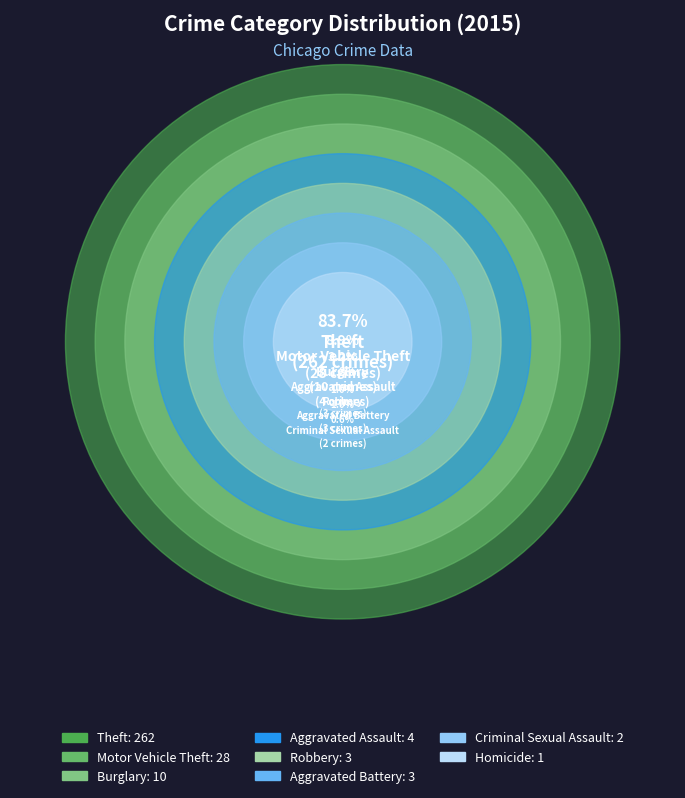

To the nearest percent, what is the combined percentage of Criminal Sexual Assault and Robbery?

2%